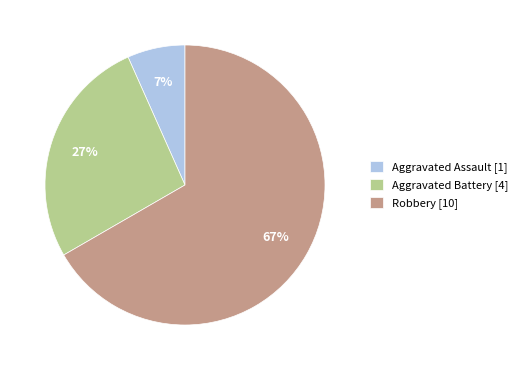

Between Robbery [10] and Aggravated Battery [4], which is larger?

Robbery [10]